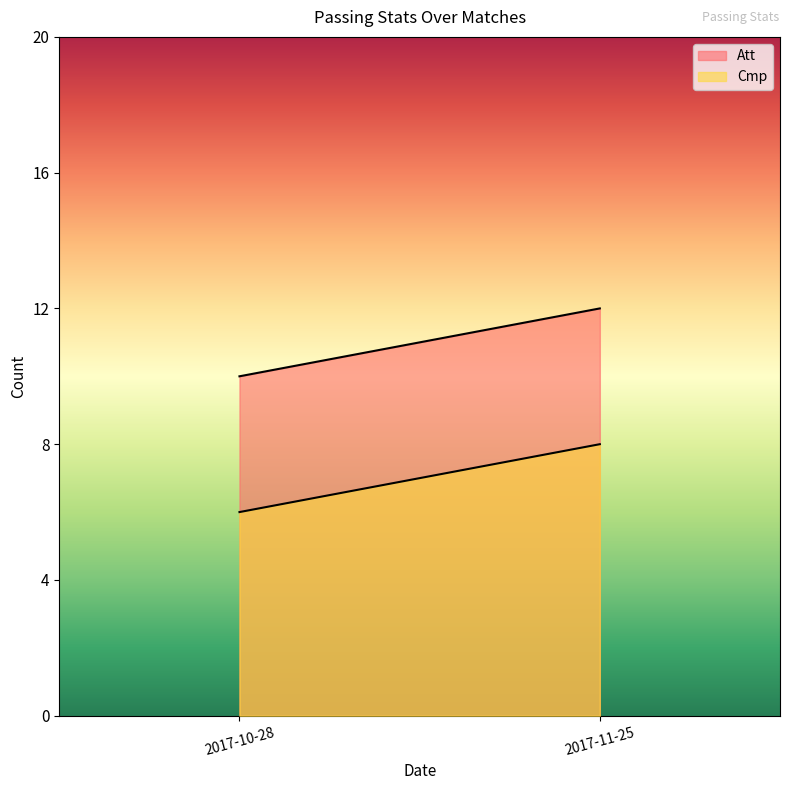

Reading right to left, list all the values displayed in this chart.

Cmp: 8	6
Att: 12	10